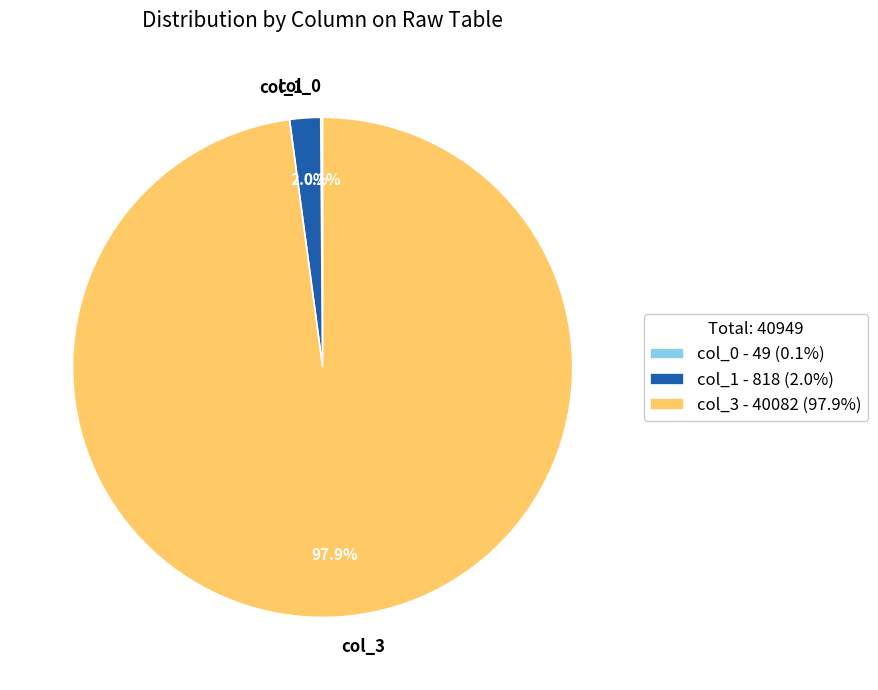

Does col_3 account for over 50% of the chart?

Yes